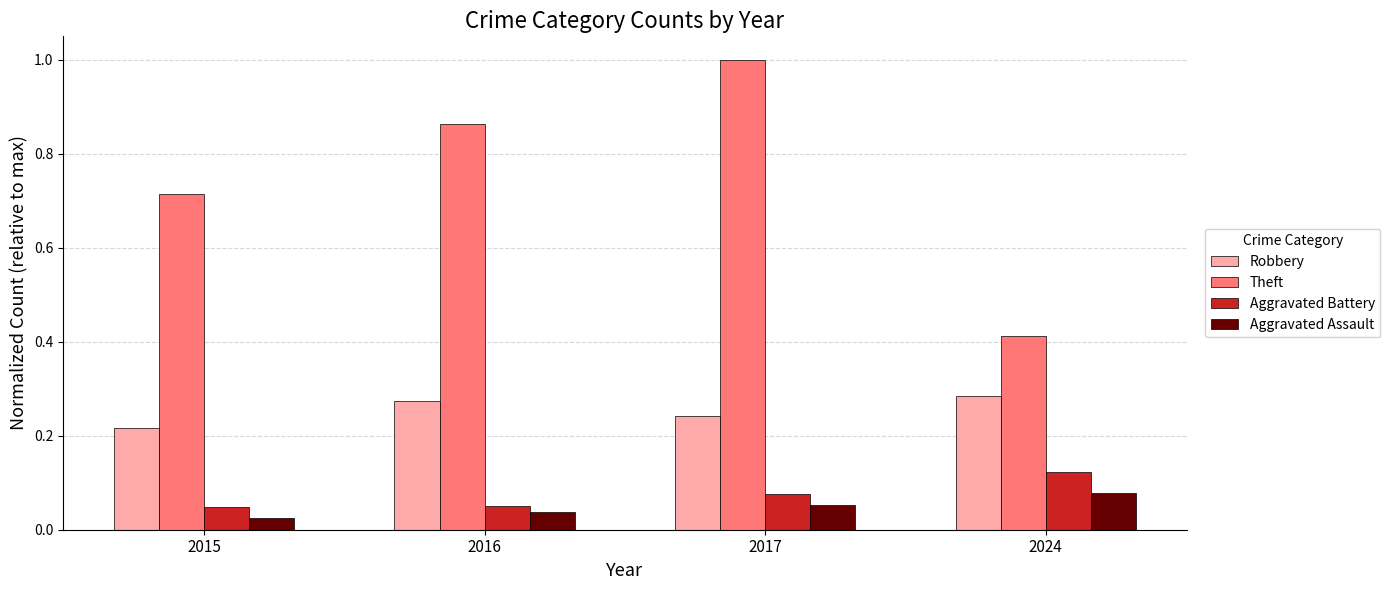

Are the bars horizontal?

No